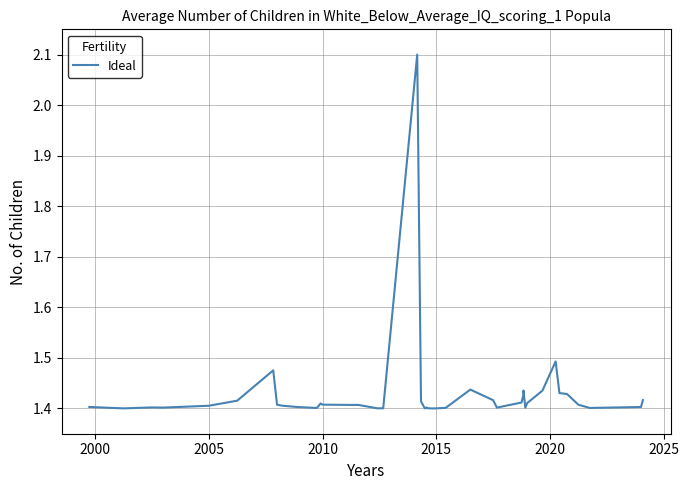

What is the greatest value displayed?

2.1